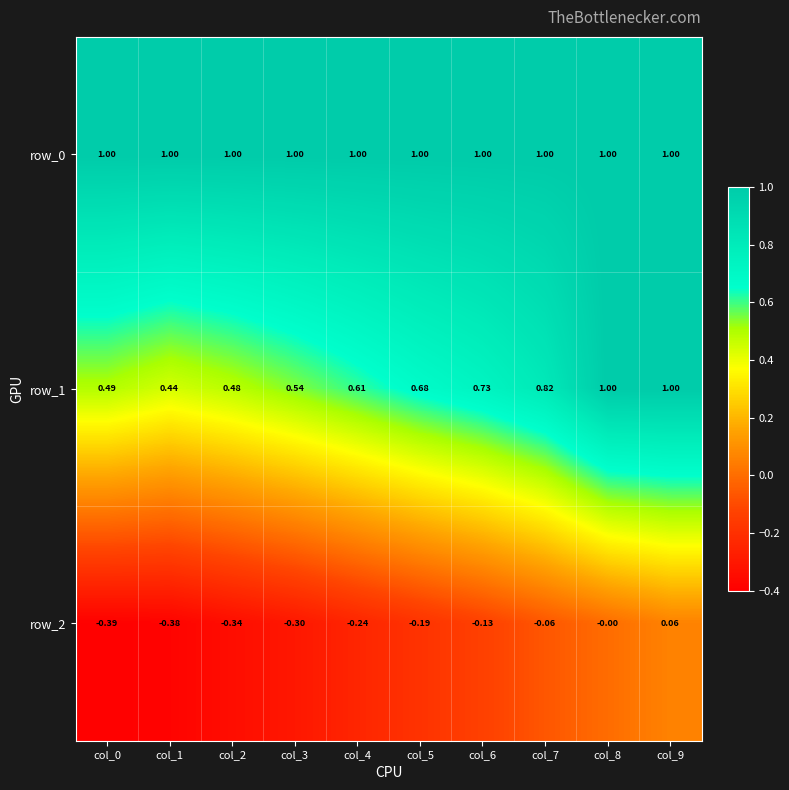

What is the lowest value of the row_0 series?

1.0